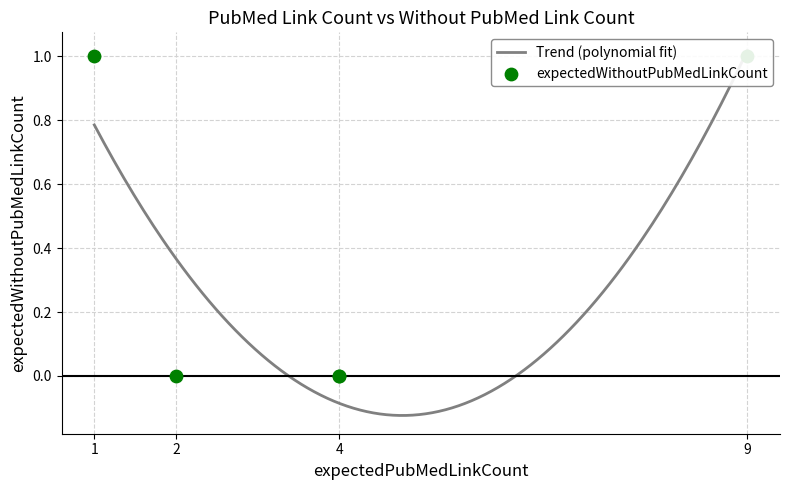

Between 4 and 9, which is larger?

9